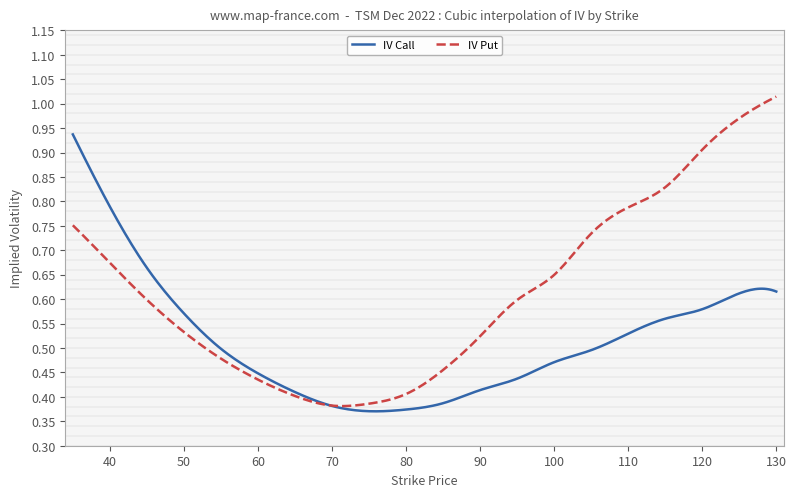

Does the chart display data point markers on the line(s)?

No